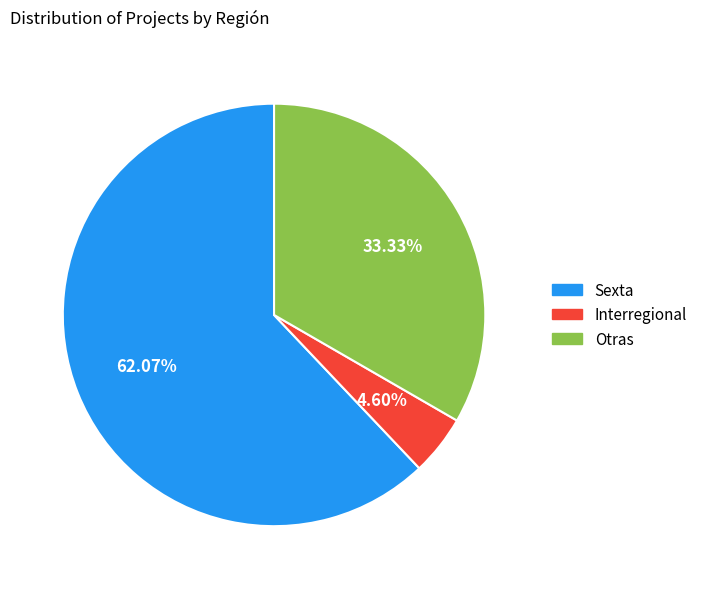

Does any single category account for the majority?

Yes